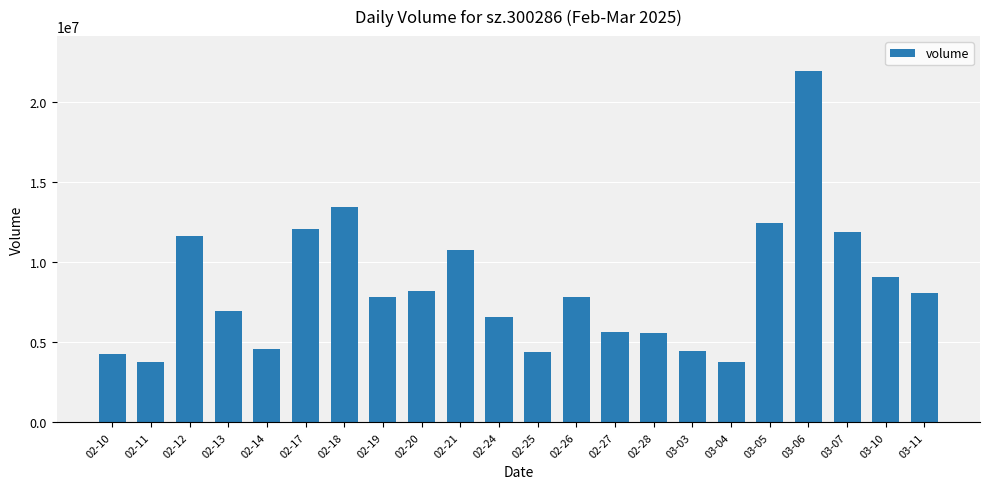

Is it true that the value at 02-12 is 11671719?

True